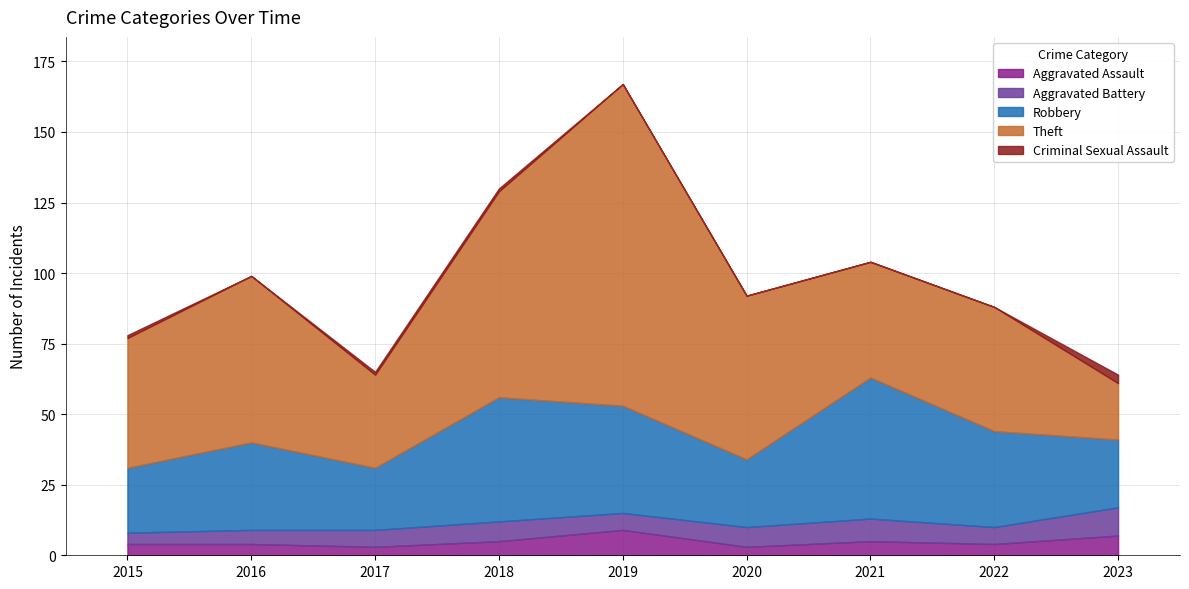

Rank the series by their maximum value, from highest to lowest.

Theft, Robbery, Aggravated Battery, Aggravated Assault, Criminal Sexual Assault